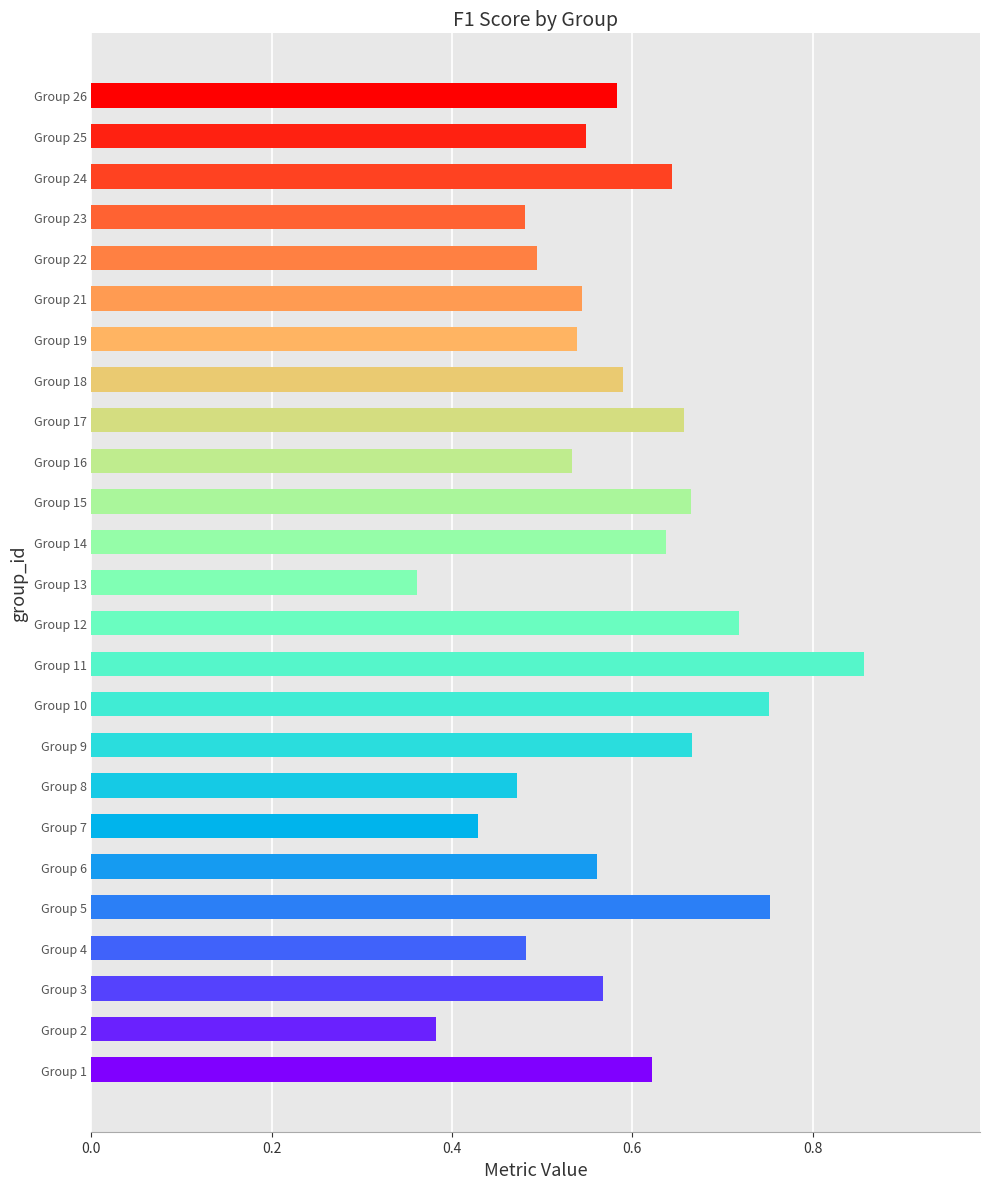

Which category has the lowest value across all series?

Group 13